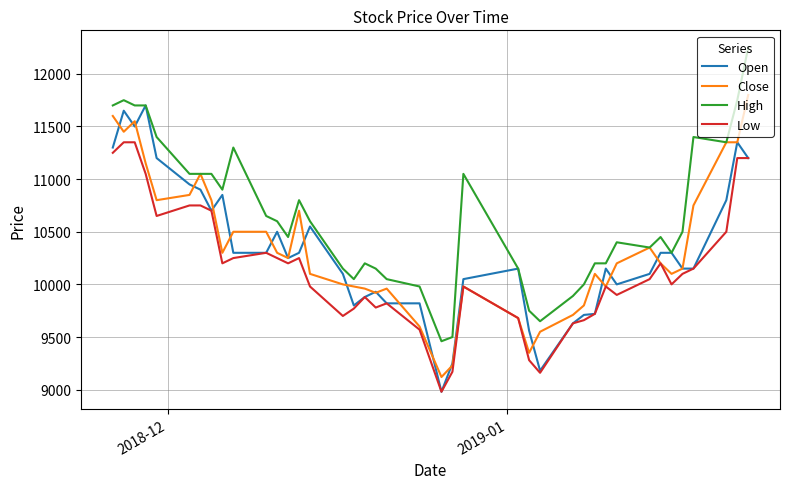

Which series has the largest total across all categories?

High